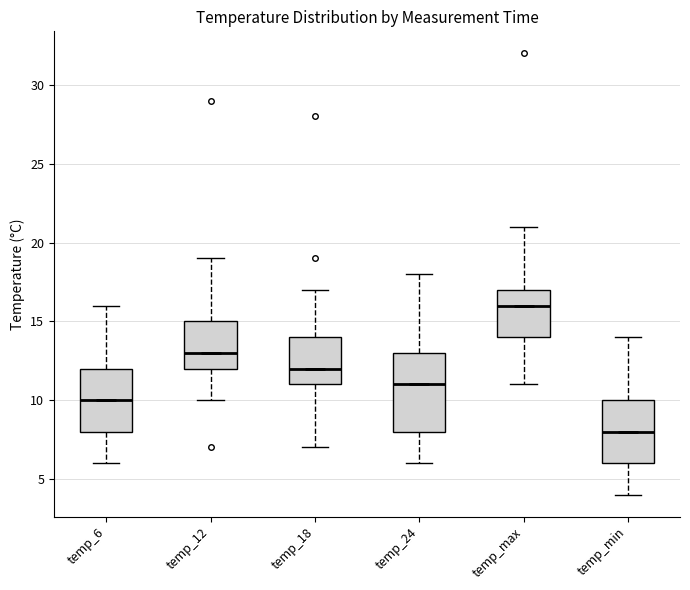

Which box's median line is the lowest?

temp_min